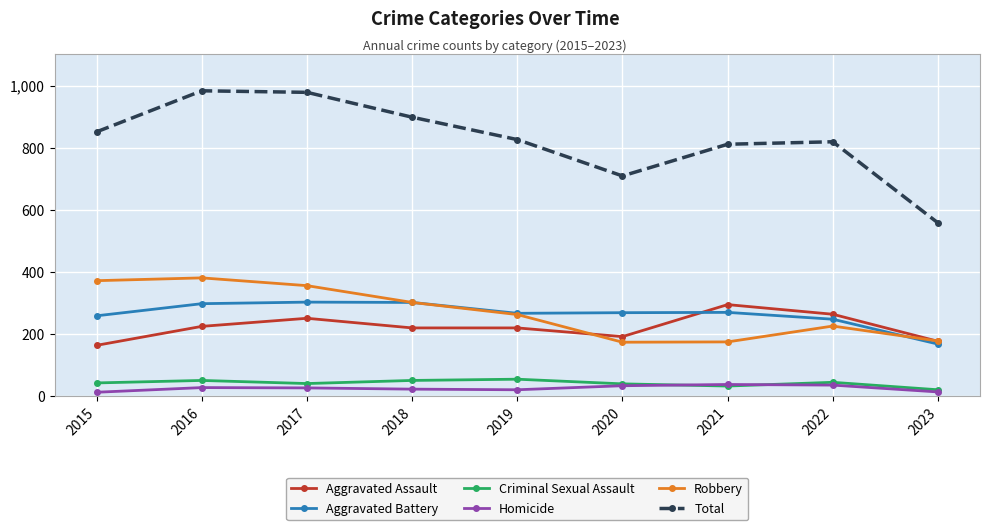

Which series has the largest total across all categories?

Total